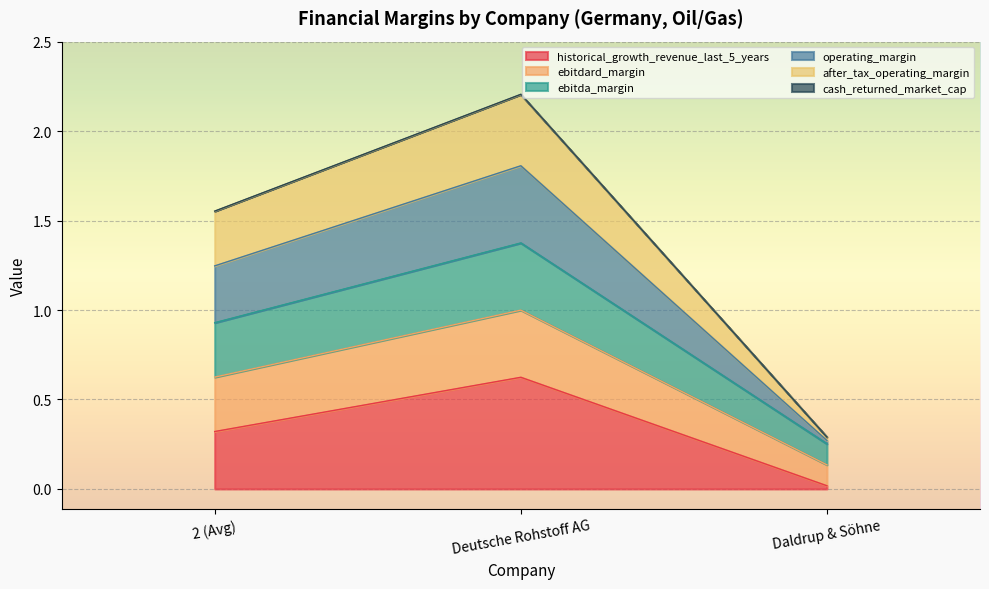

At which label is historical_growth_revenue_last_5_years closest to 0?

Daldrup & Söhne